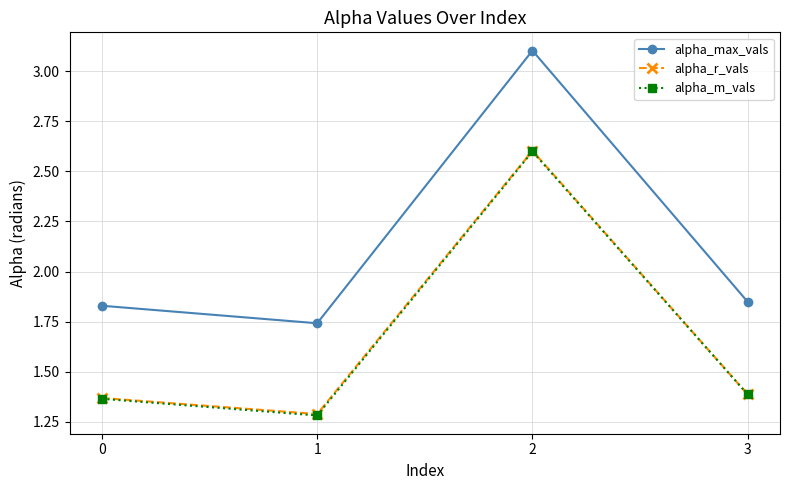

What is the spread (max minus min) of values at 0?

0.5